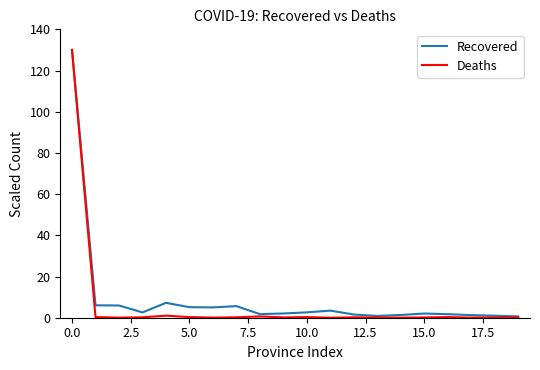

Which series has the widest spread of values?

Deaths